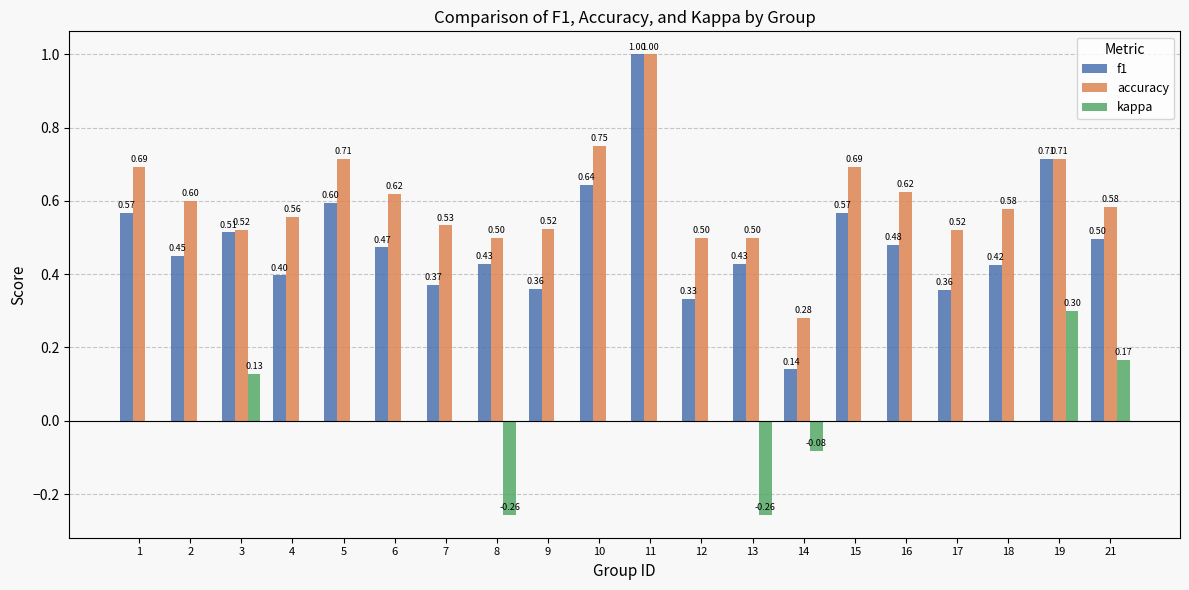

Which series has the largest total across all categories?

accuracy